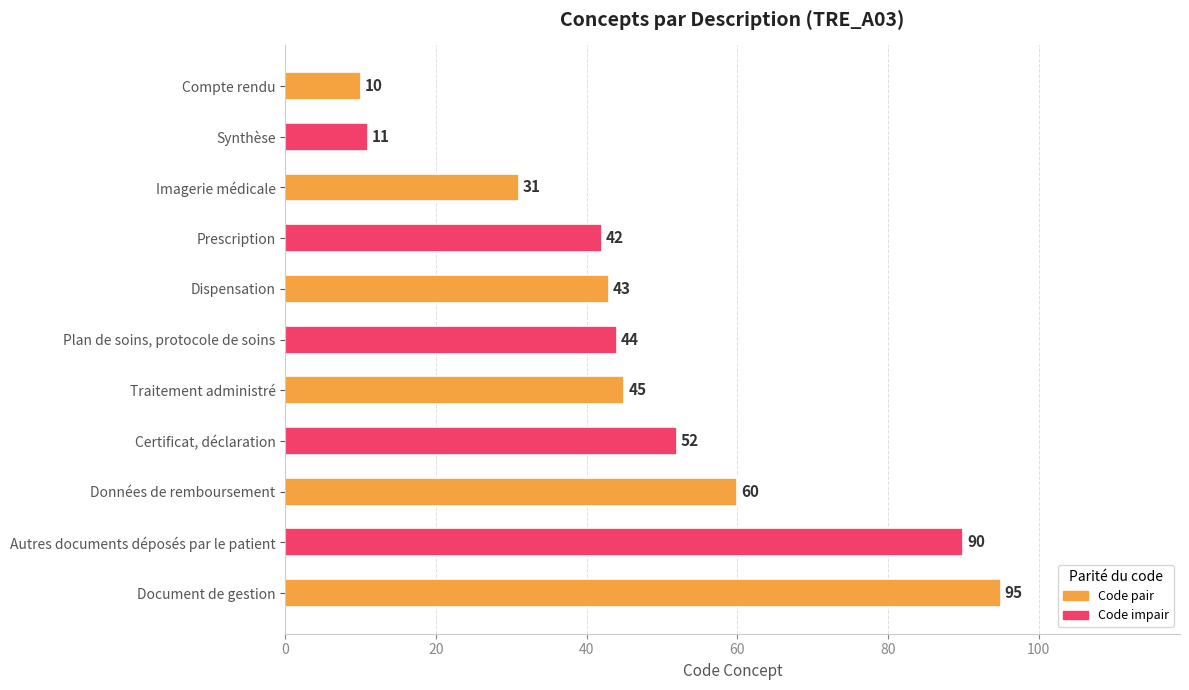

Is it true that the value at Traitement administré is 17?

False